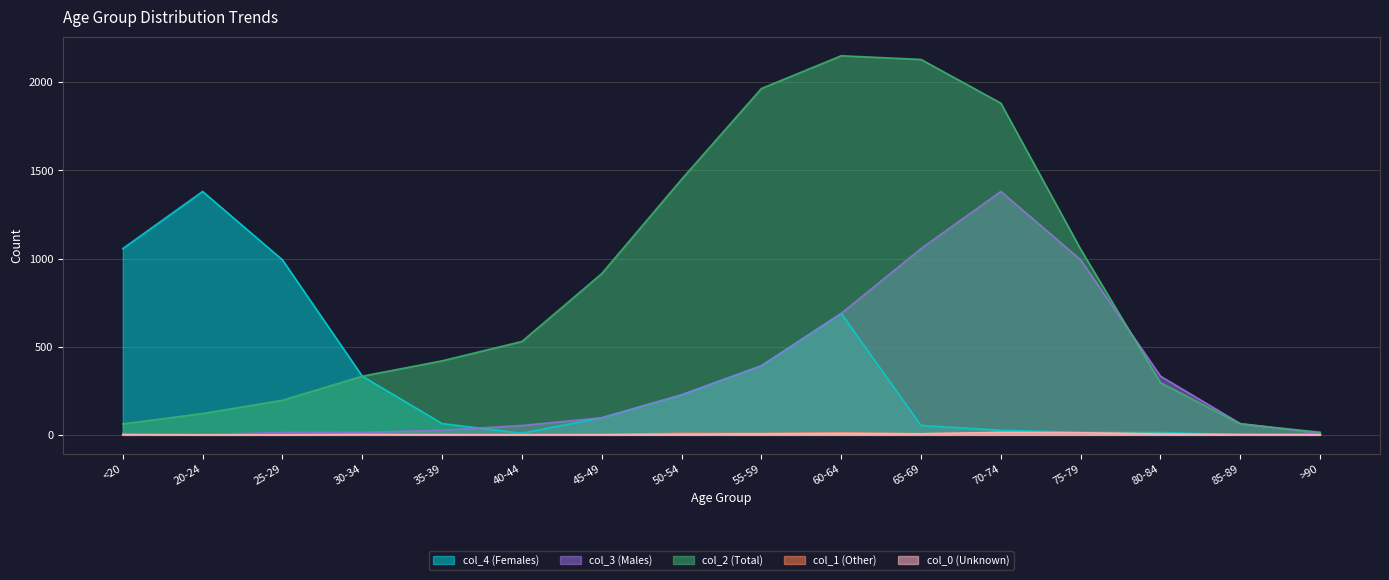

Does the chart display data point markers on the line(s)?

No